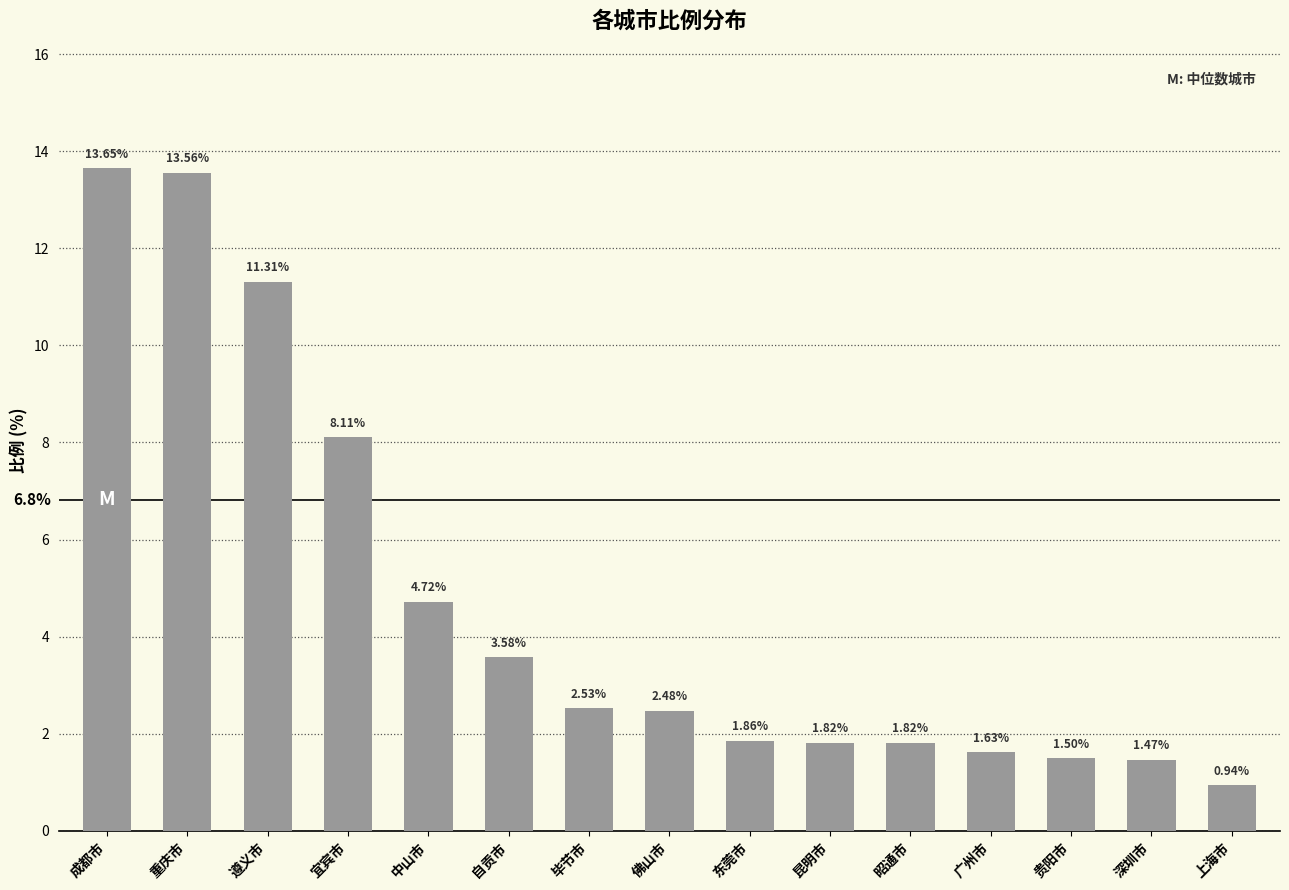

Which label corresponds to the smallest value in the chart?

上海市